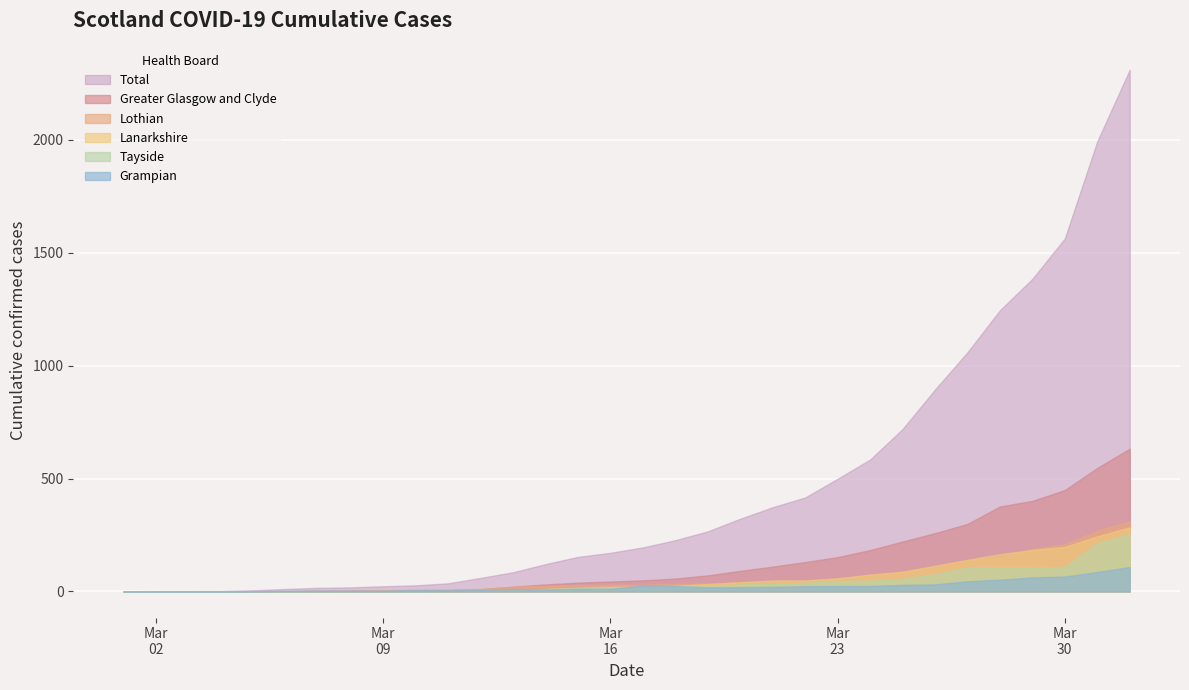

What is the label of the 6th point from the right?

2020-03-27